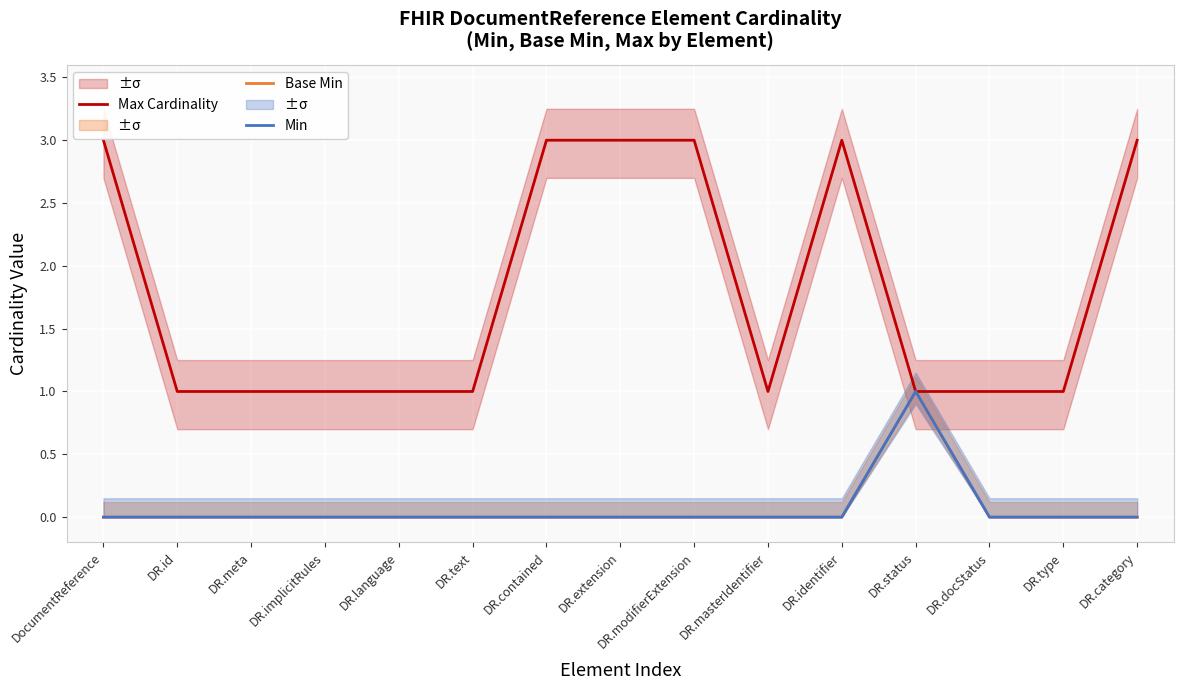

Which series has the largest total across all categories?

Max Cardinality